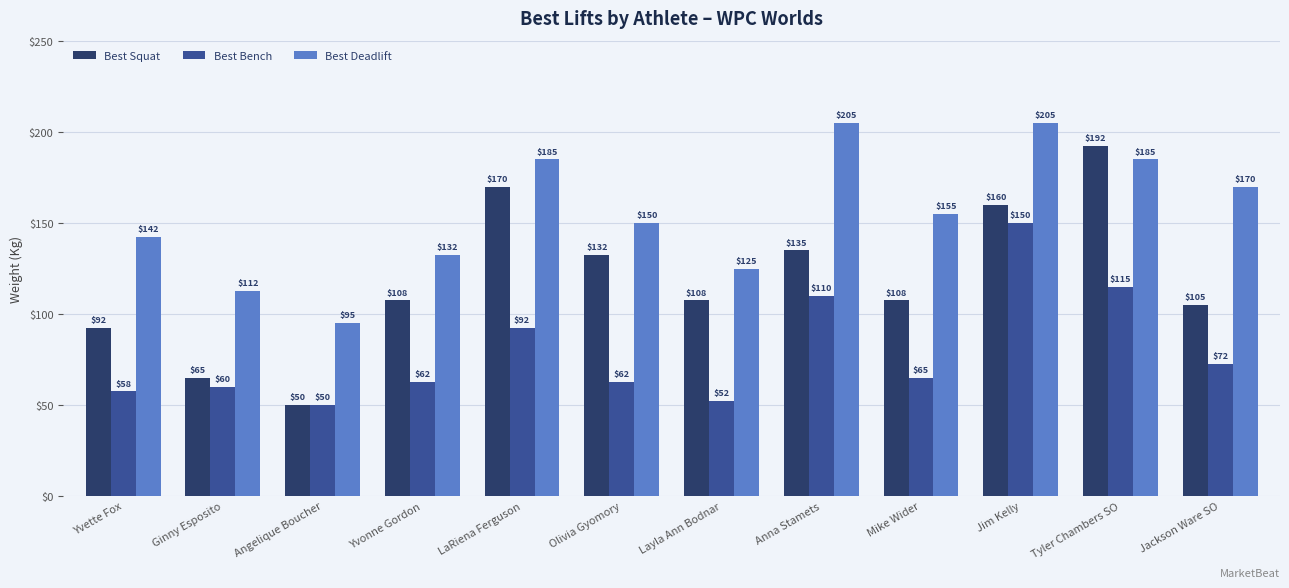

What is the sum of the Best Bench values at Jim Kelly and Jackson Ware SO?

222.5